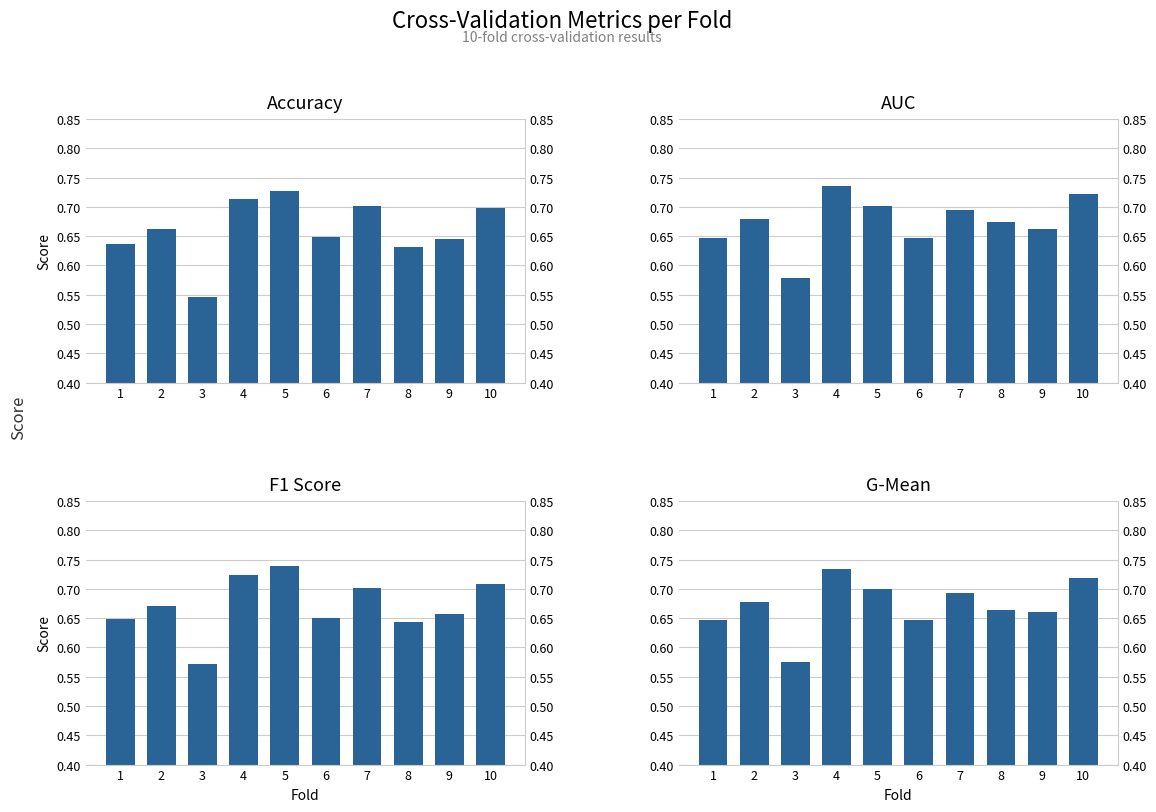

What is the value of the auc bar at the 4th from the left?

0.7